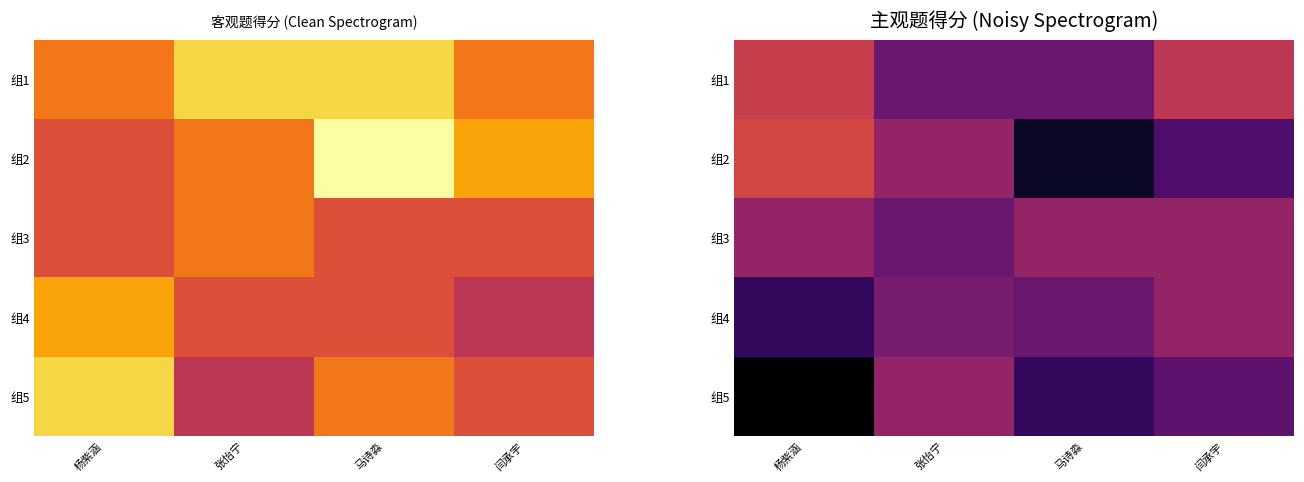

At how many categories does at least one series exceed 20?

4